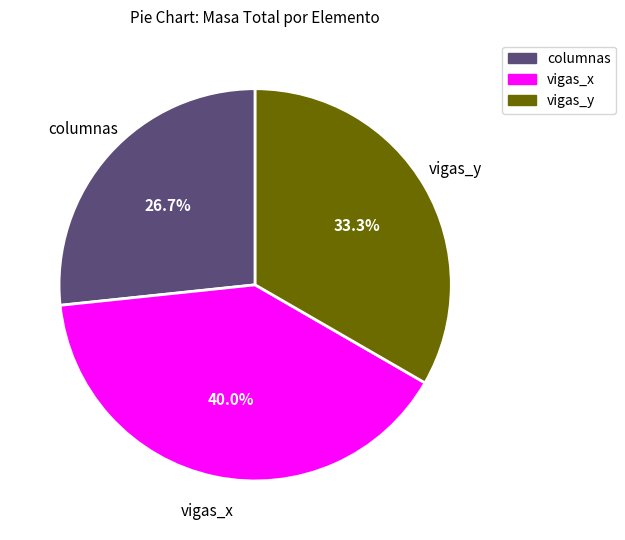

The vigas_x slice represents 54% of the pie. True or false?

False